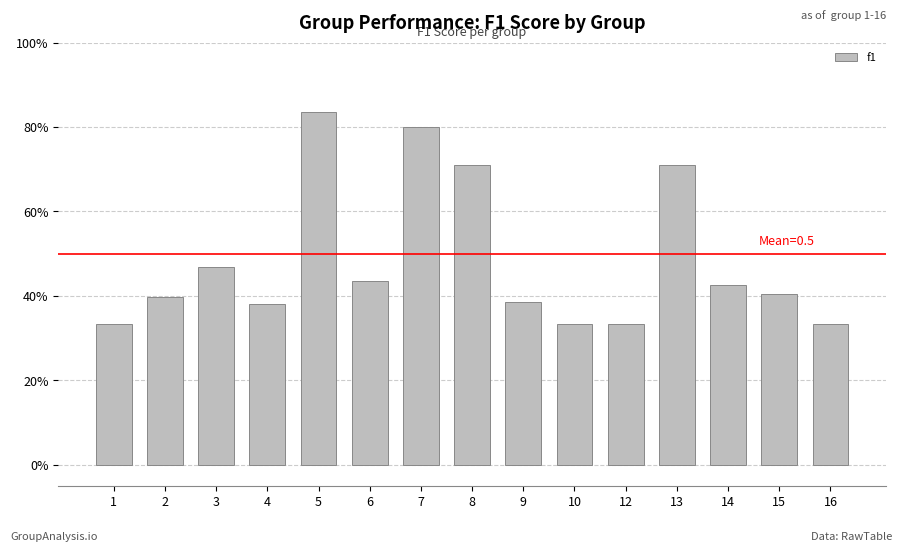

Are the bars horizontal?

No